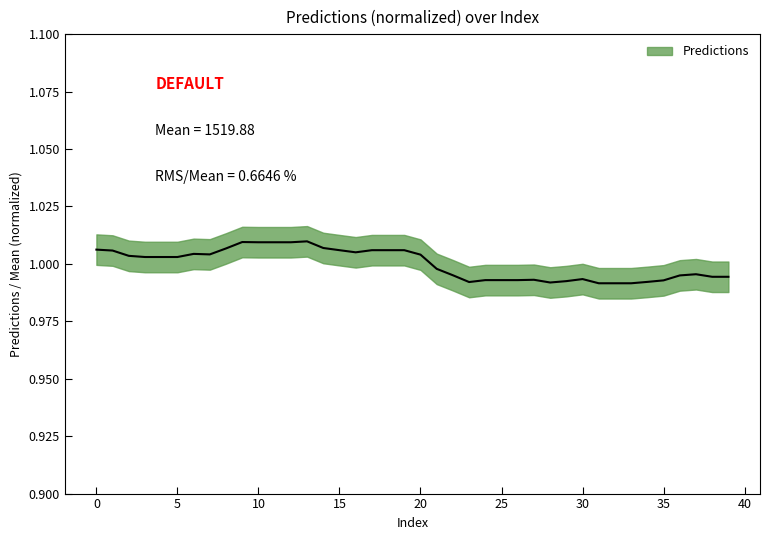

What is the smallest value displayed?

1.0